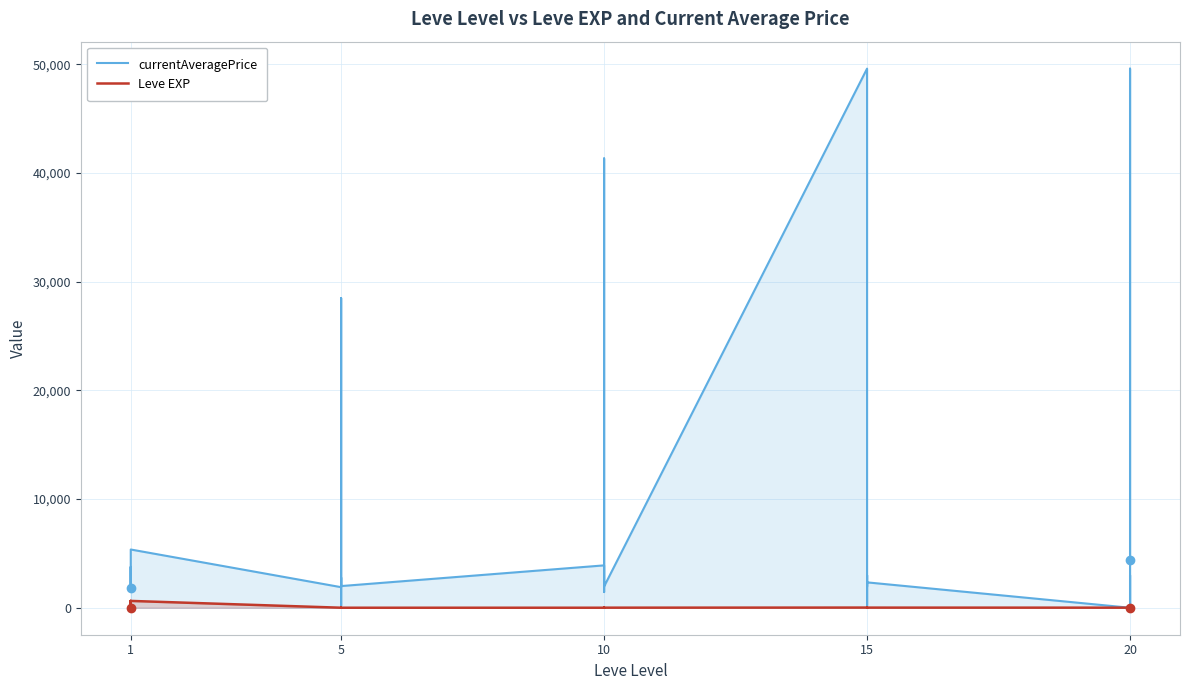

What is the total value across all series at 10?

4372